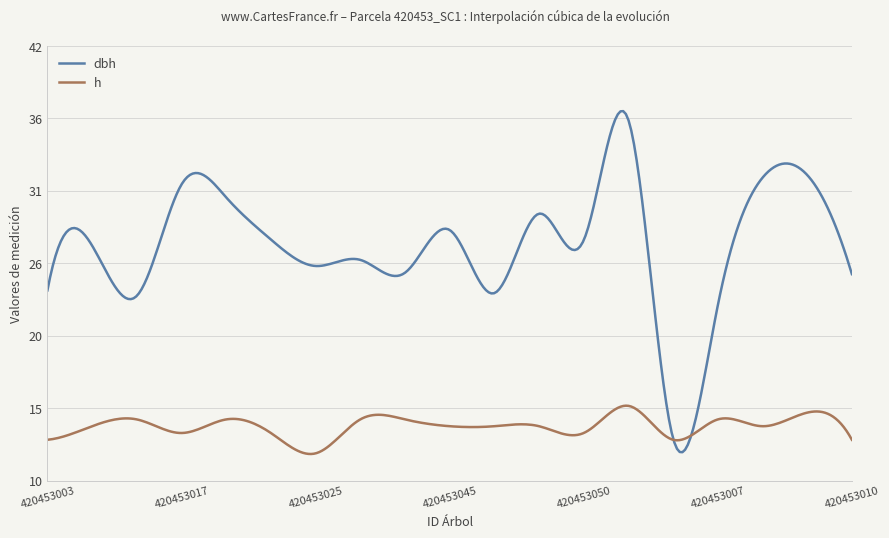

Does the chart have visible grid lines?

No